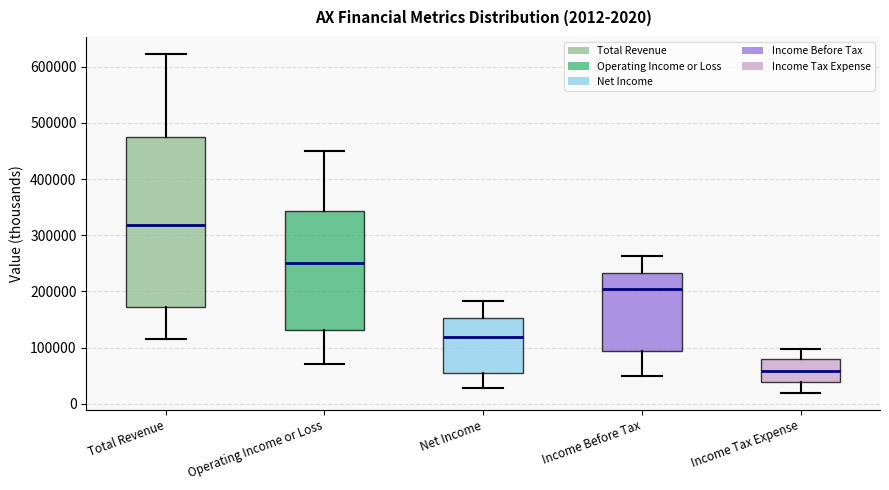

Comparing the boxes themselves (not the whiskers), which one is the tallest?

Total Revenue